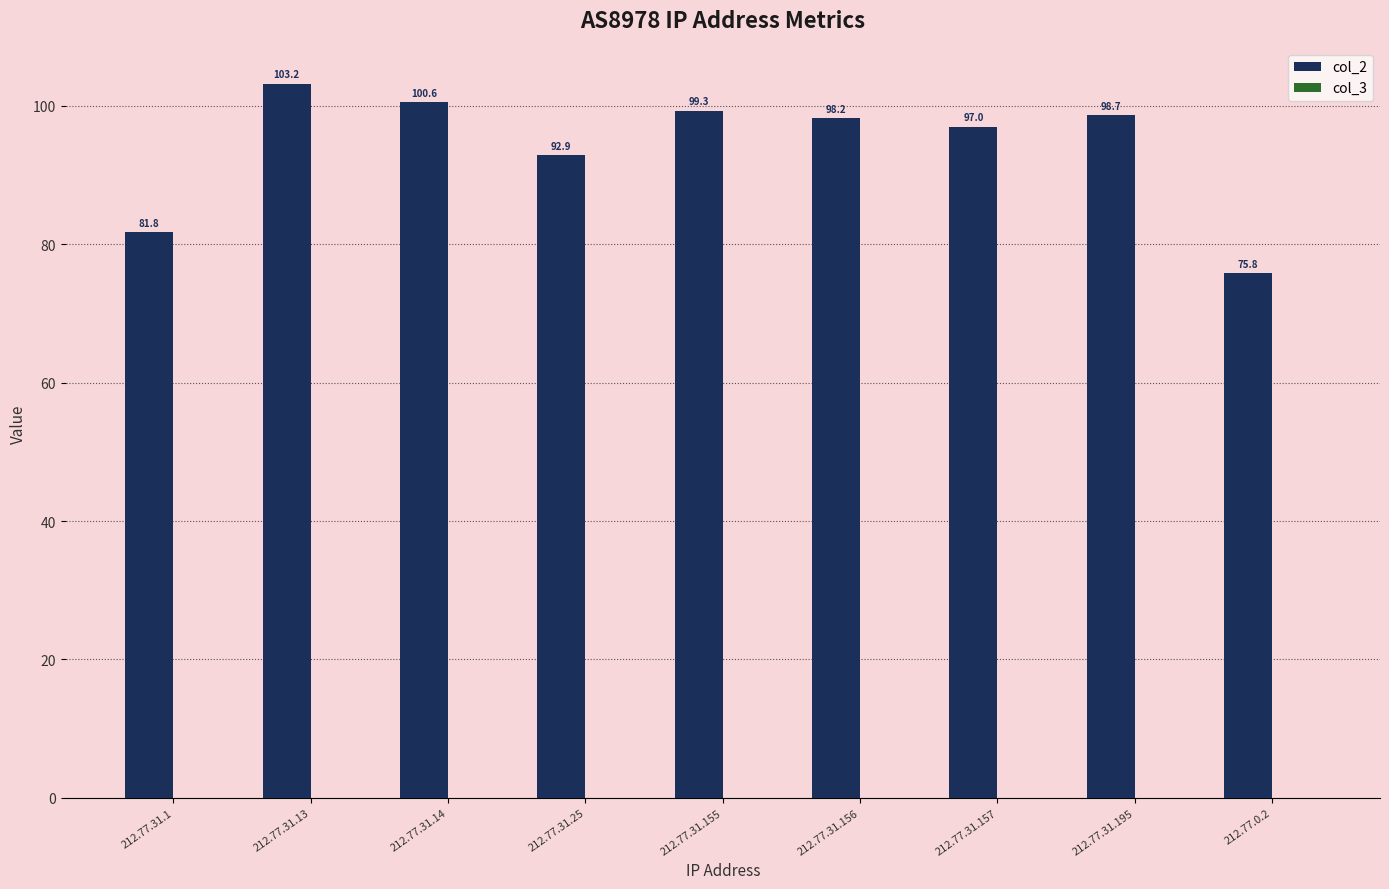

Does the chart contain any negative values?

No